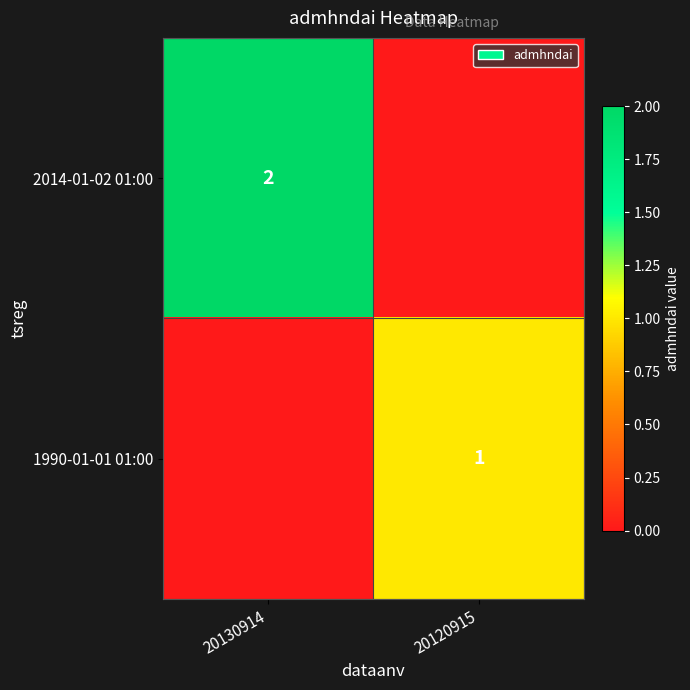

True or false: 1990-01-01 01:00 has a value of 1 at 20120915.

True